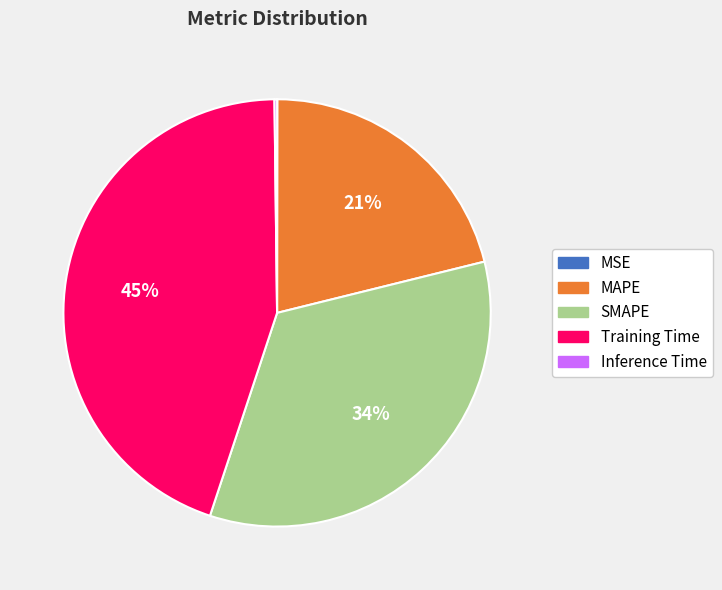

Does MAPE represent more than half of the total?

No